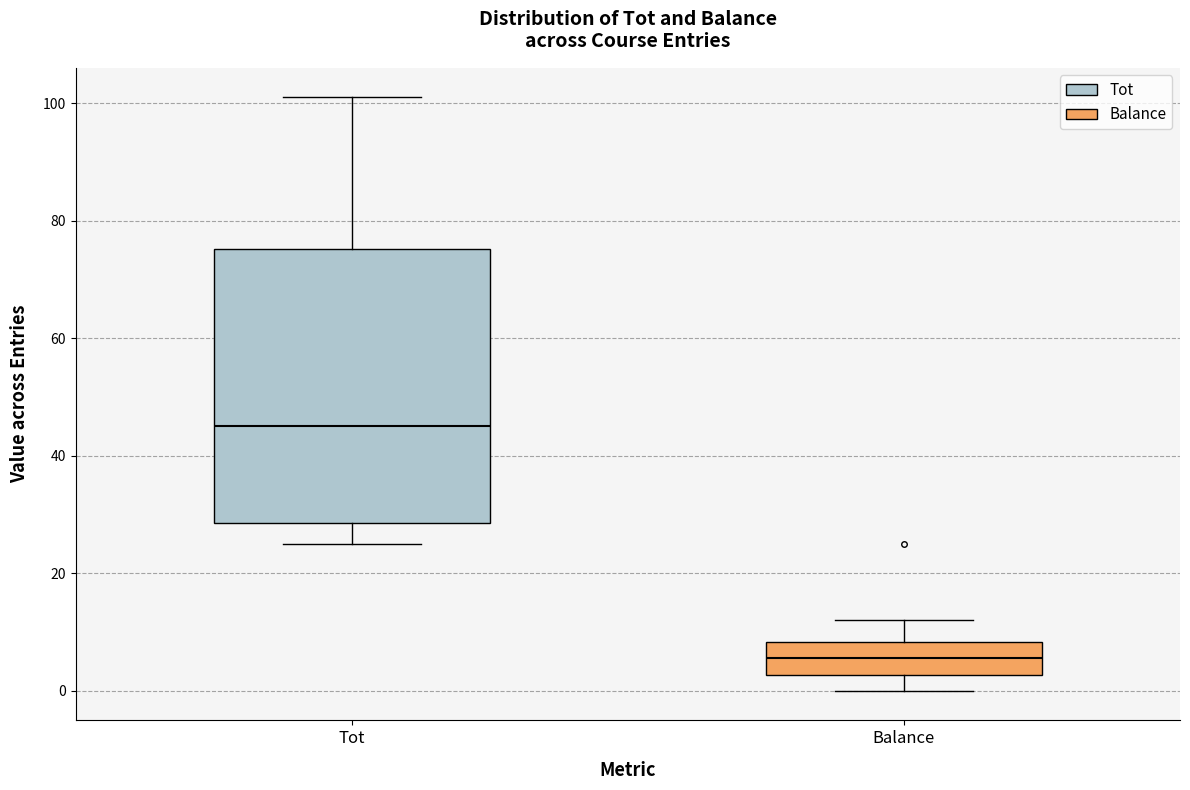

Comparing the boxes themselves (not the whiskers), which one is the tallest?

Tot